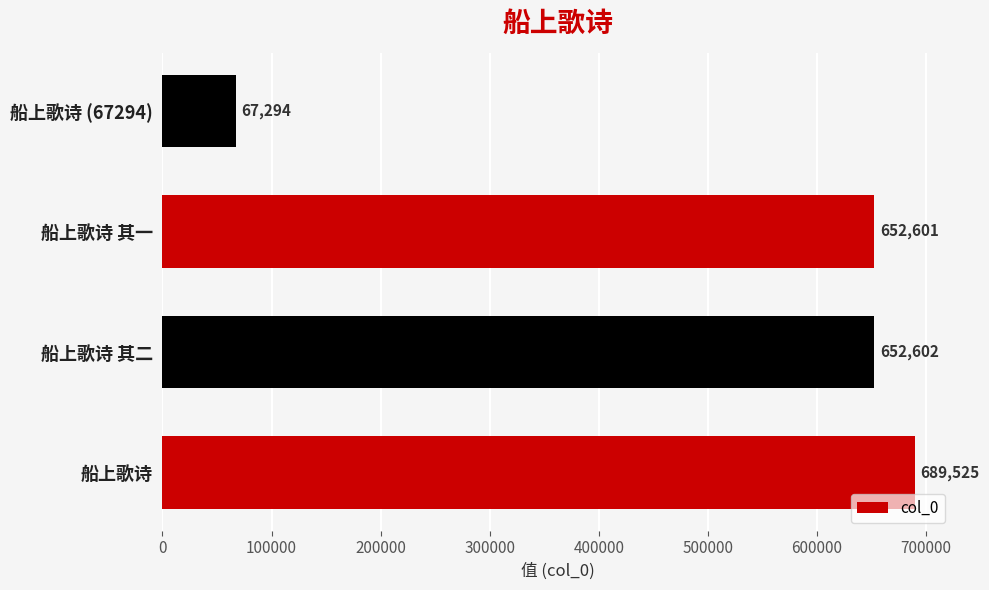

Which category has the lowest value across all series?

船上歌诗 (67294)